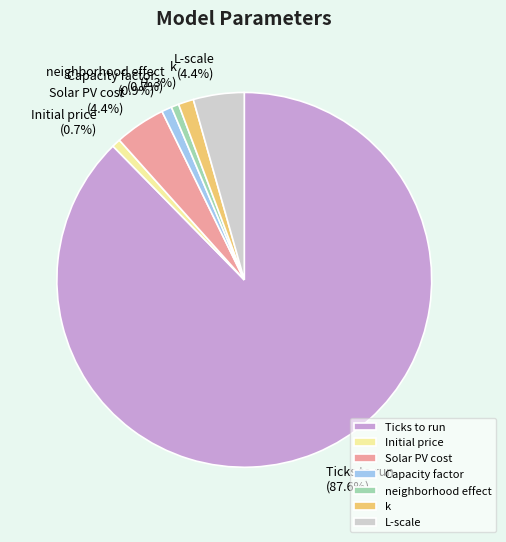

To the nearest percent, what portion does Capacity factor represent?

1%